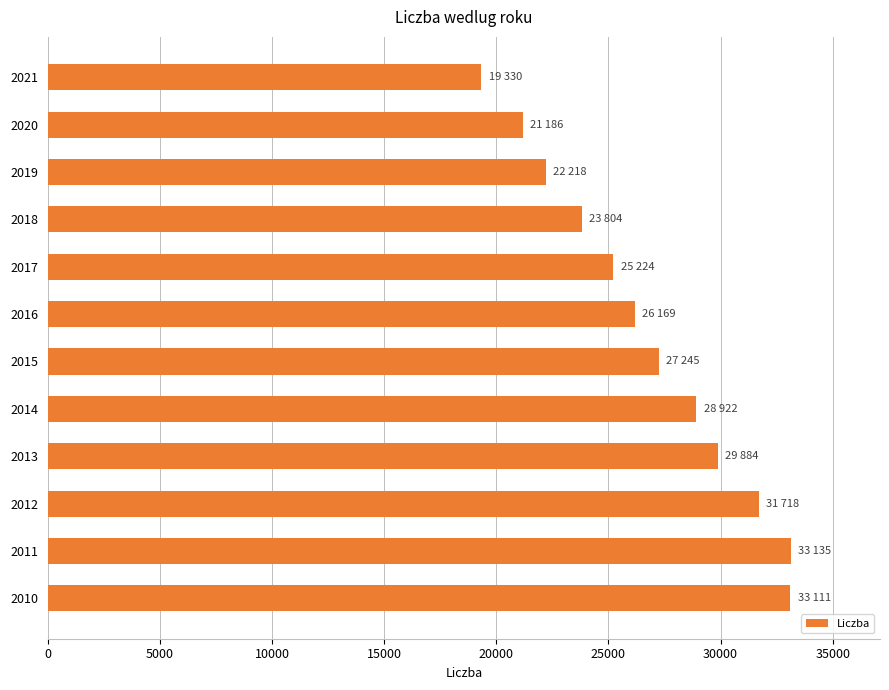

How many bars are there in total?

12